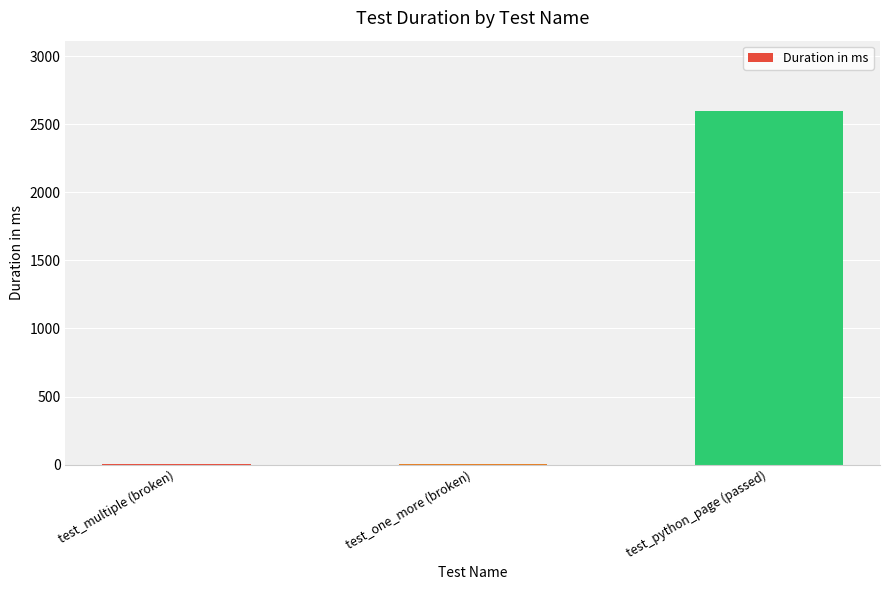

What is the sum of all values?

2602